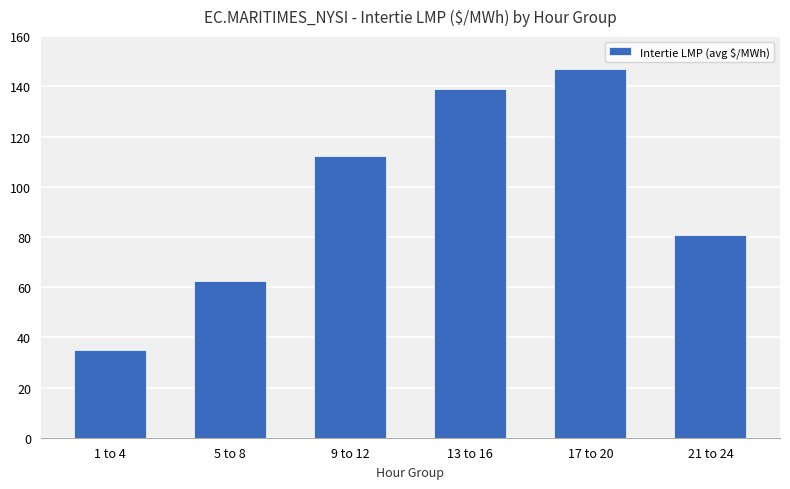

Which has a higher value, 5 to 8 or 9 to 12?

9 to 12